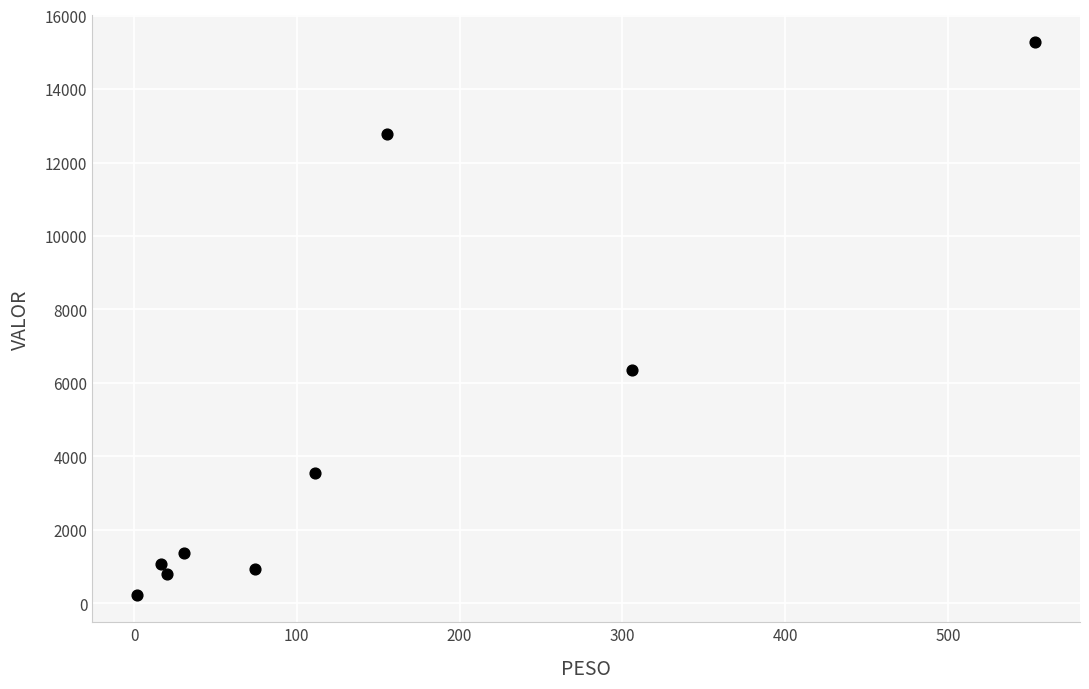

What is the average X value?

141.1